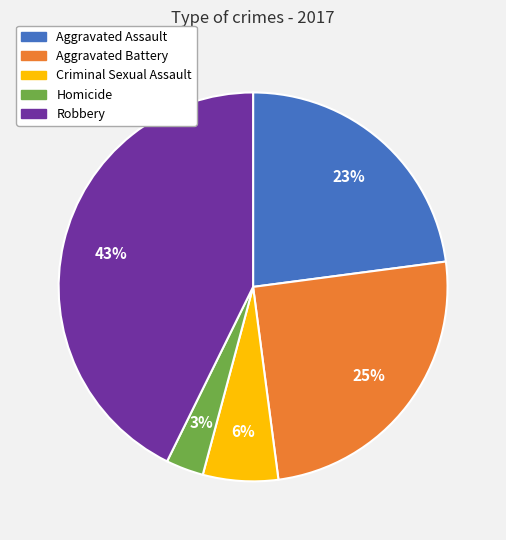

Is it true that Aggravated Battery is 25% of the pie?

True